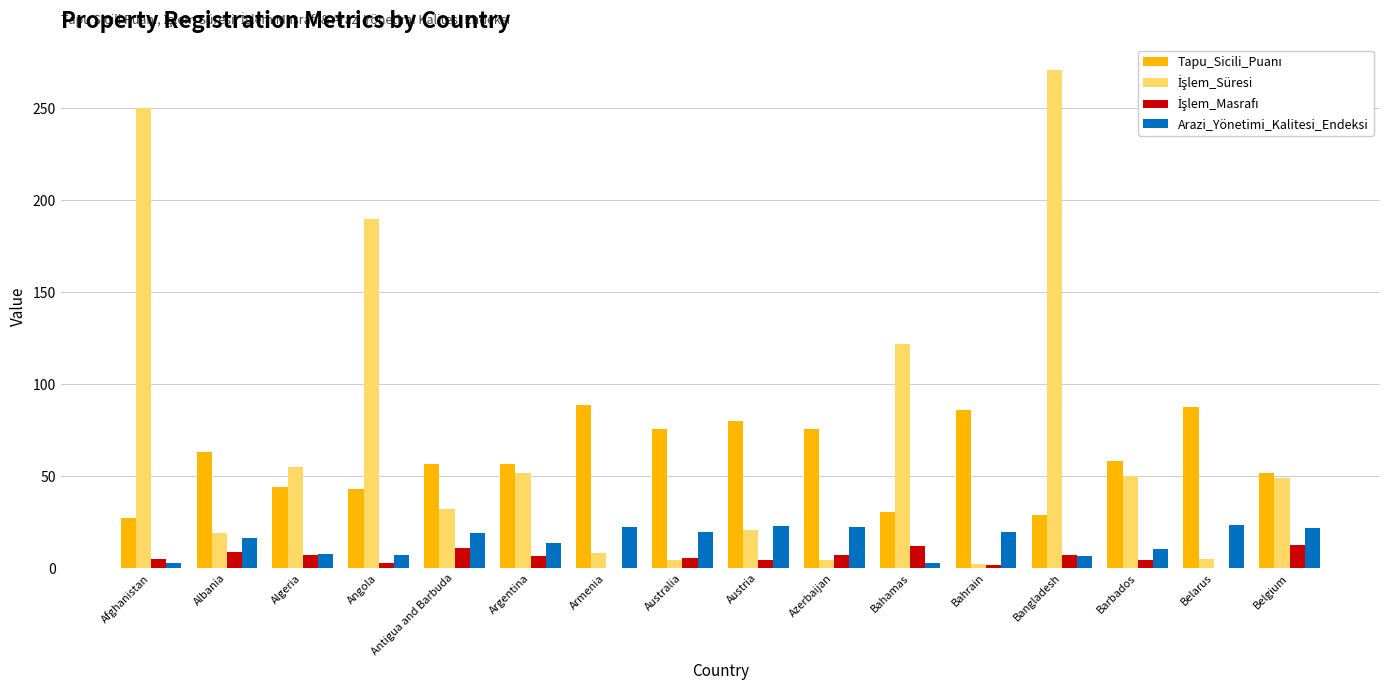

At which category is the sum across all series the highest?

Bangladesh